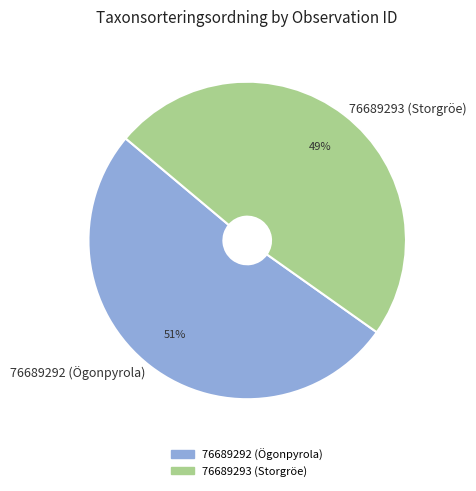

Does any single category account for the majority?

Yes